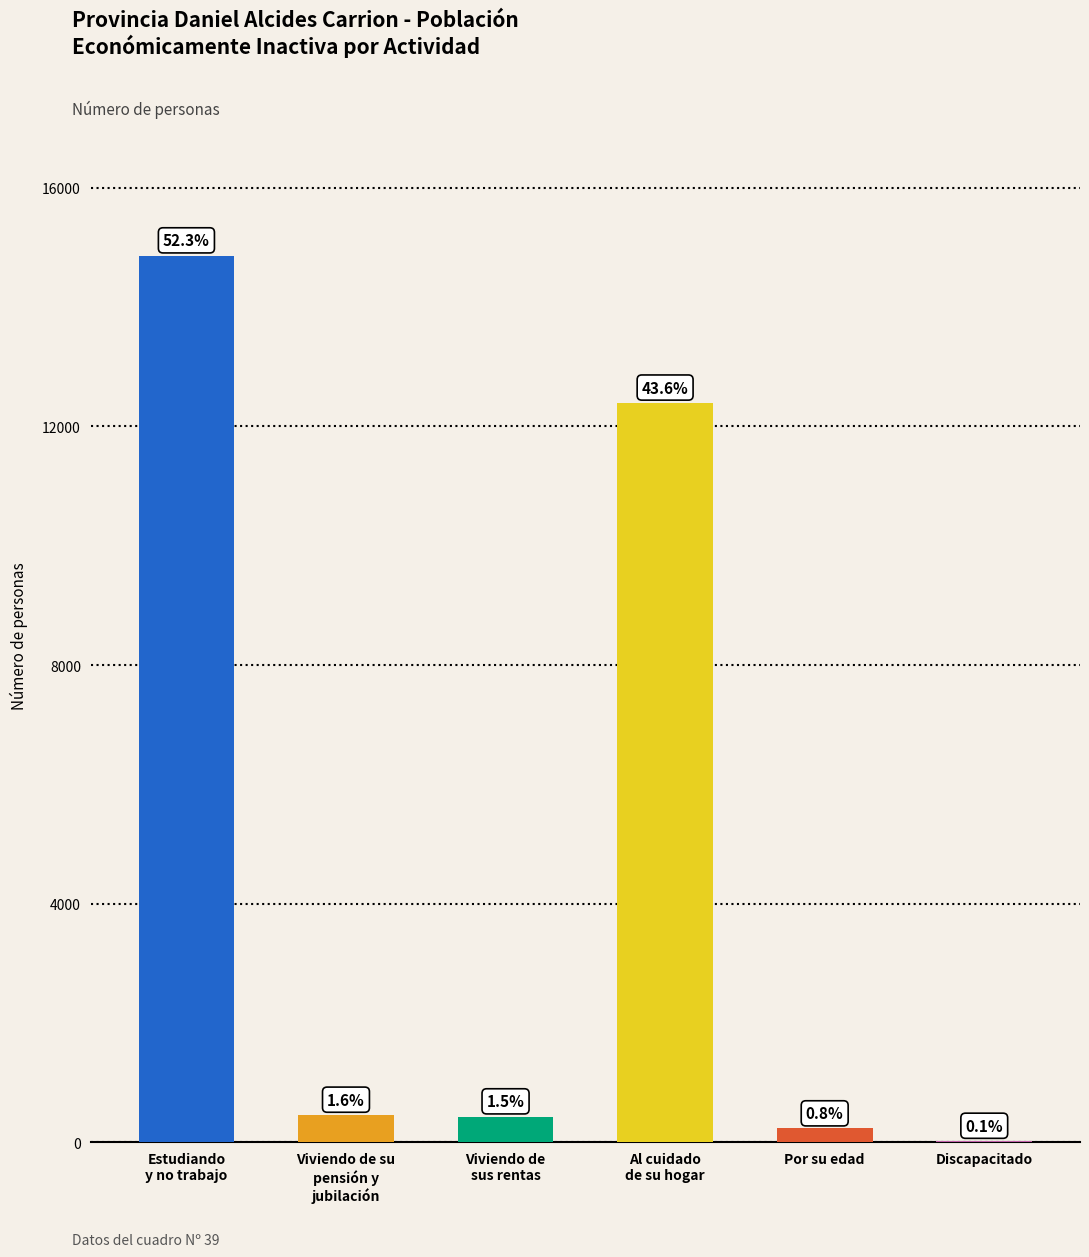

Are the bars horizontal?

No